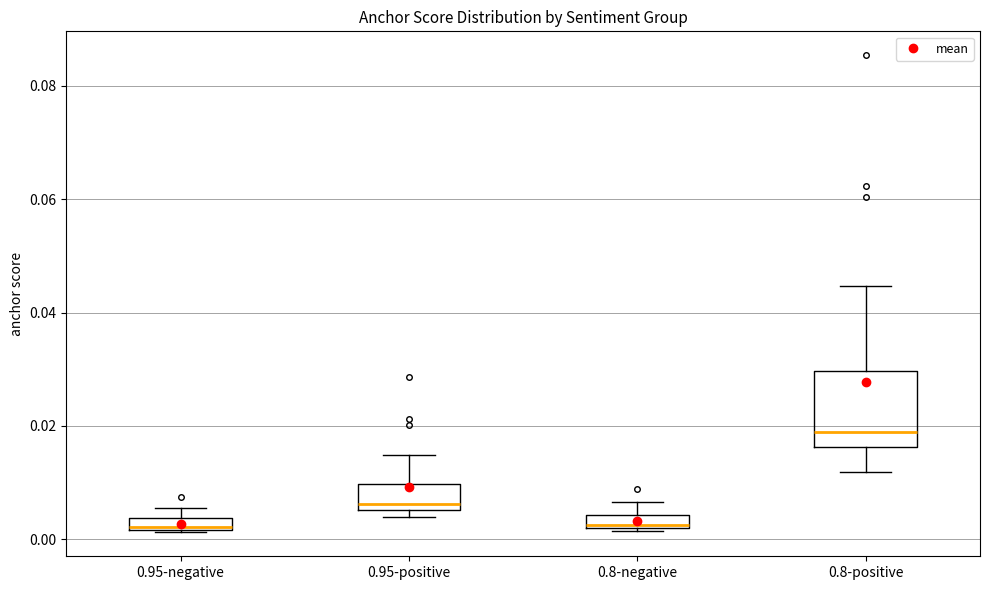

Which box is the tallest, from its lower edge to its upper edge?

0.8-positive